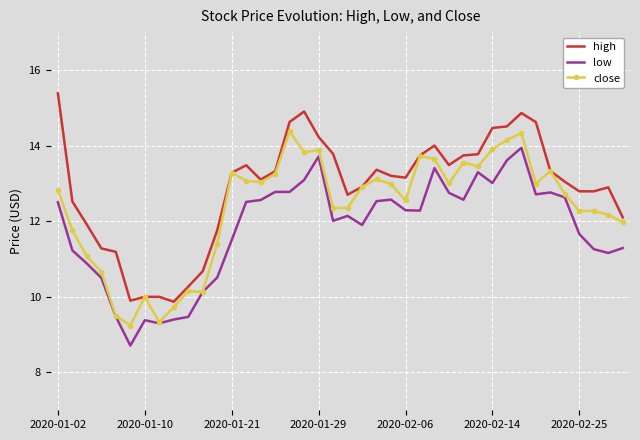

Rank the series by their maximum value, from highest to lowest.

high, close, low